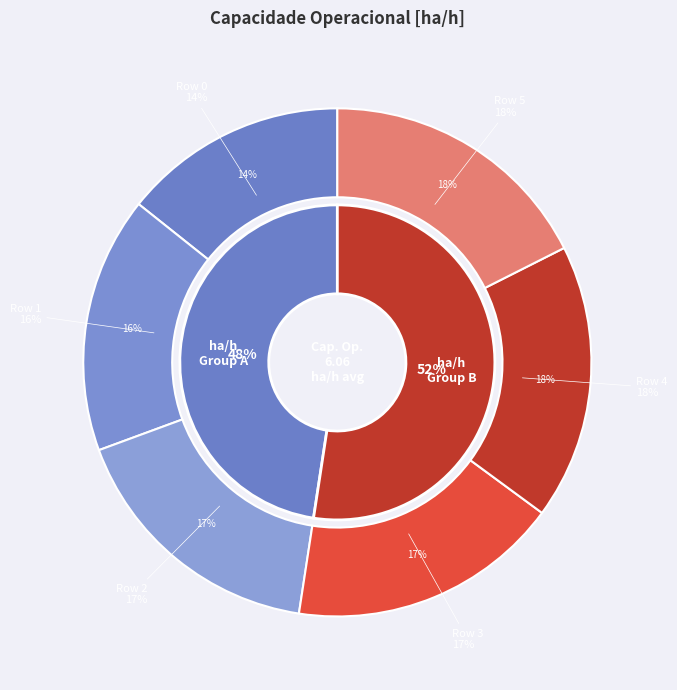

To the nearest percent, what is the difference between the 1 and 0 slice percentages?

2%